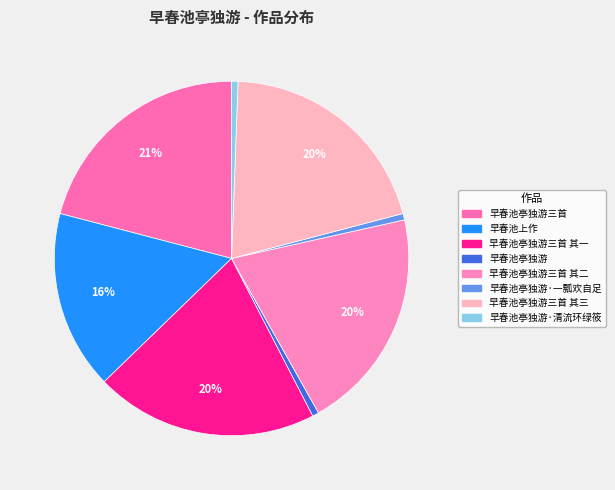

Which category has the smallest portion of the pie?

早春池亭独游